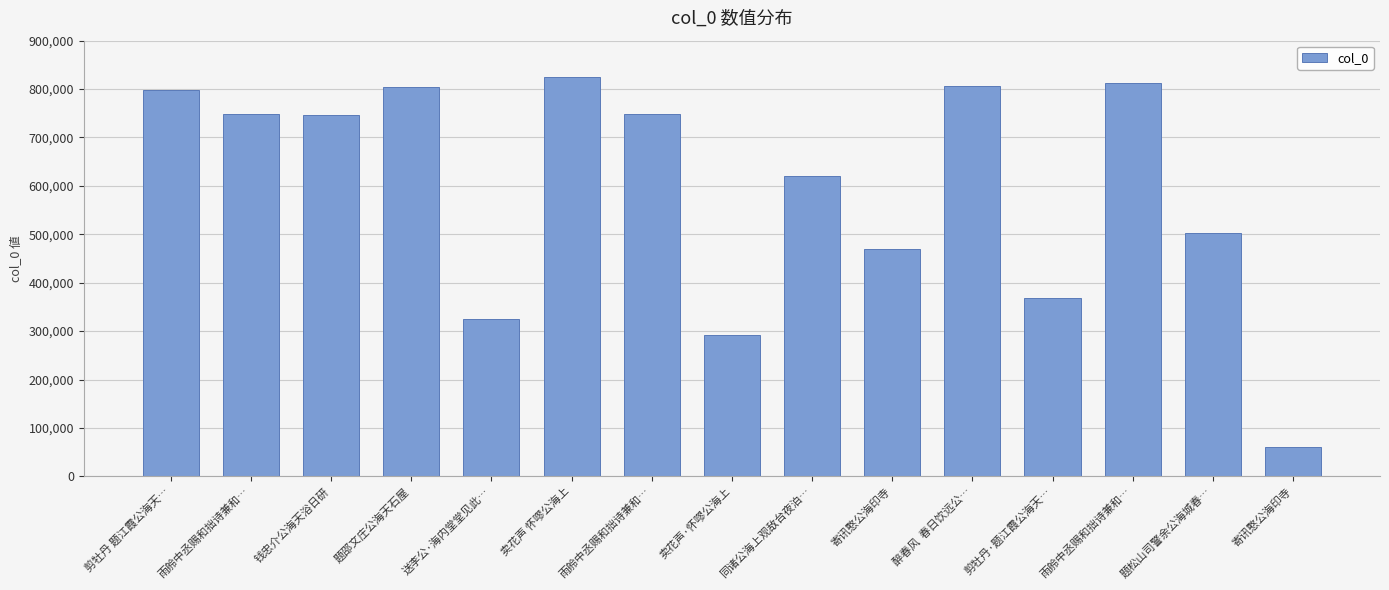

What is the sum of the values at 题邵文庄公海天石屋 and 钱忠介公海天浴日研?

1550351